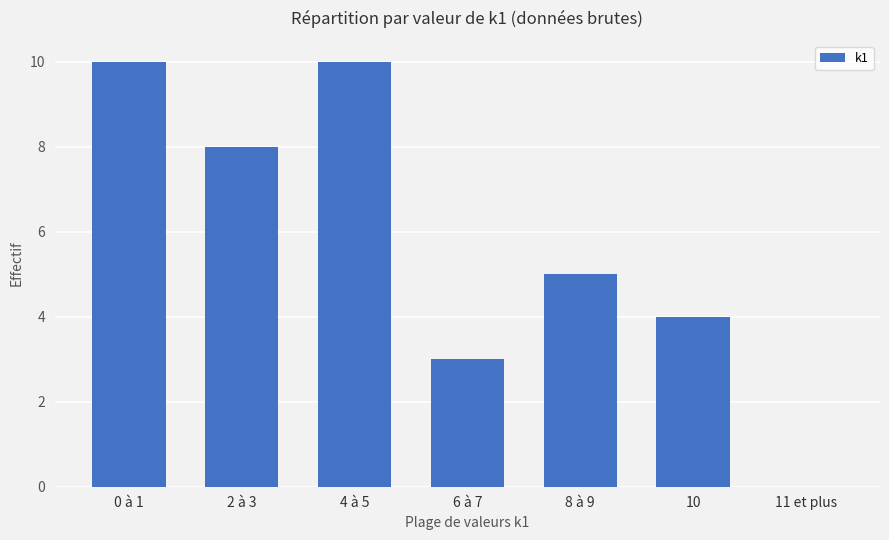

What is the sum of all values?

40